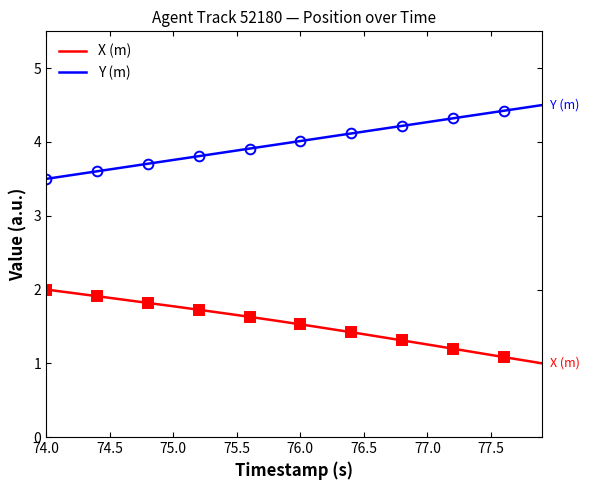

True or false: Y (m) and X (m) cross at least once.

False